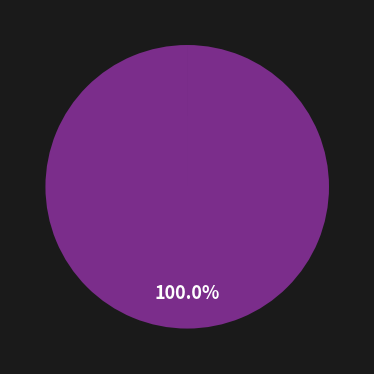

Is there a majority slice in this chart?

Yes